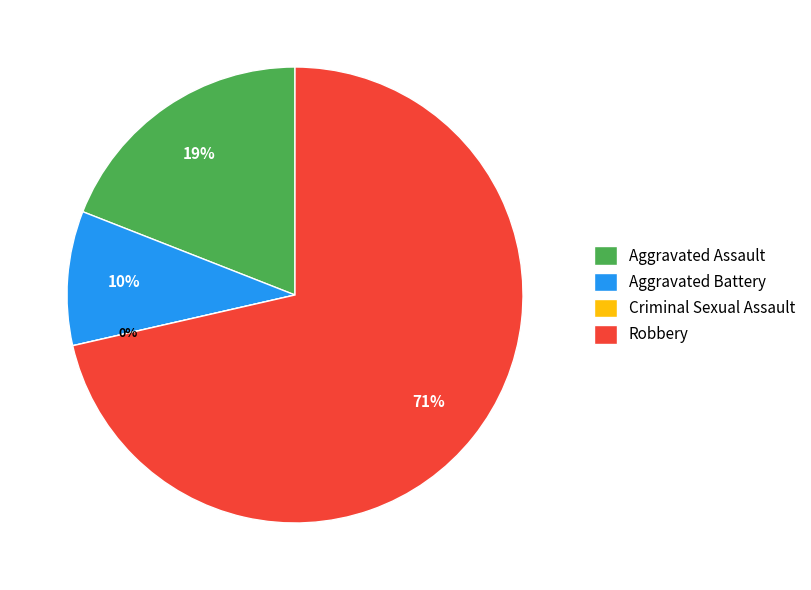

Do Criminal Sexual Assault and Aggravated Assault together represent more than half of the pie?

No